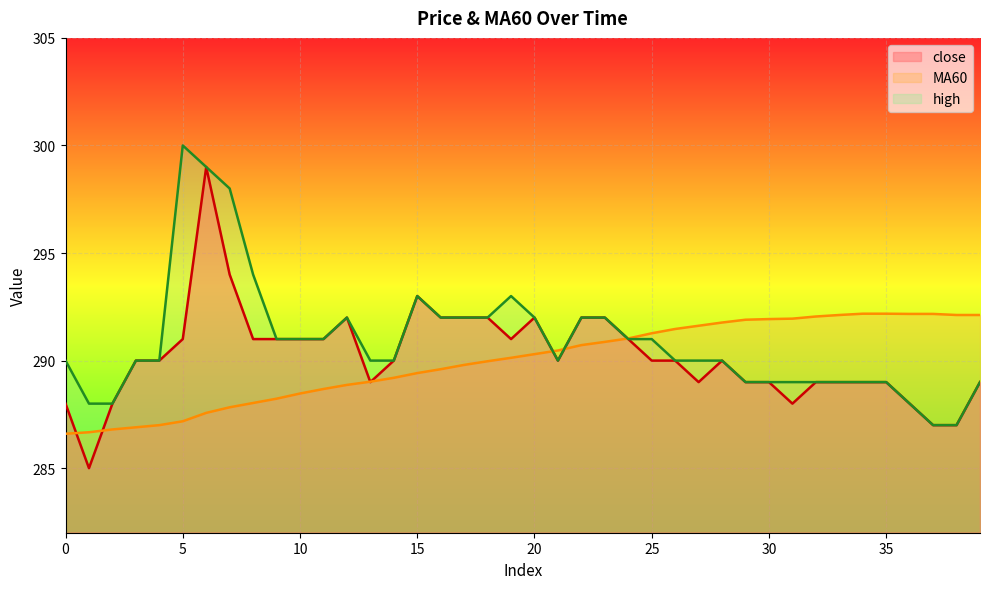

Between 33 and 38, which series saw the biggest shift?

close